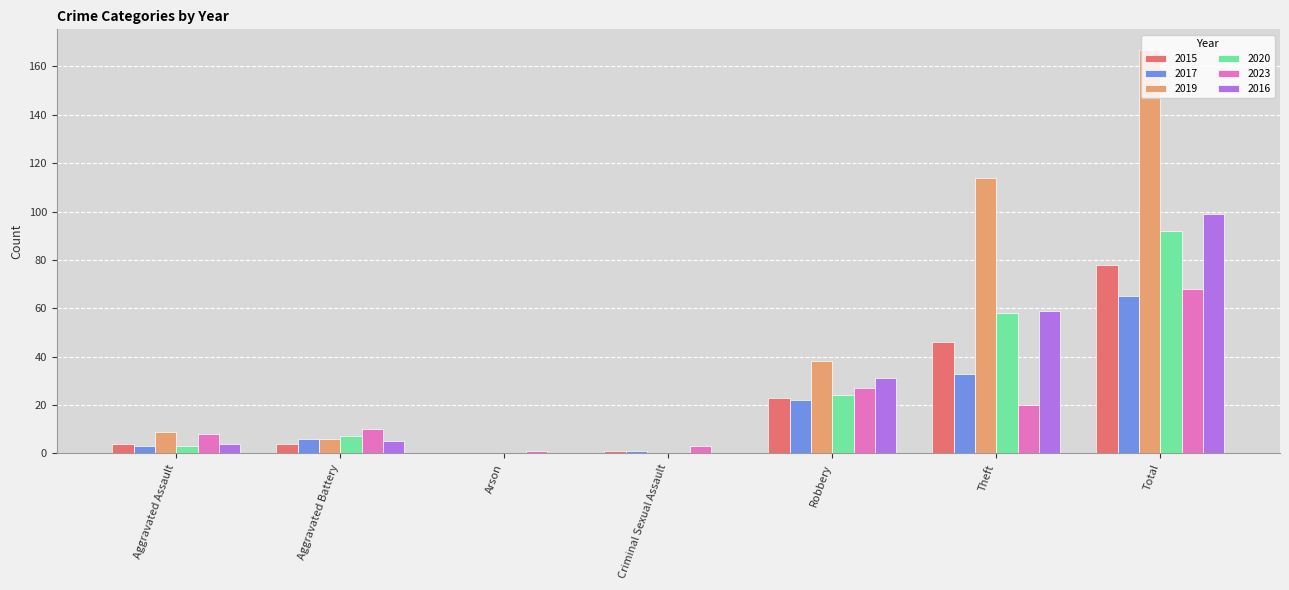

Which category has the highest value in the 2023 series?

Total